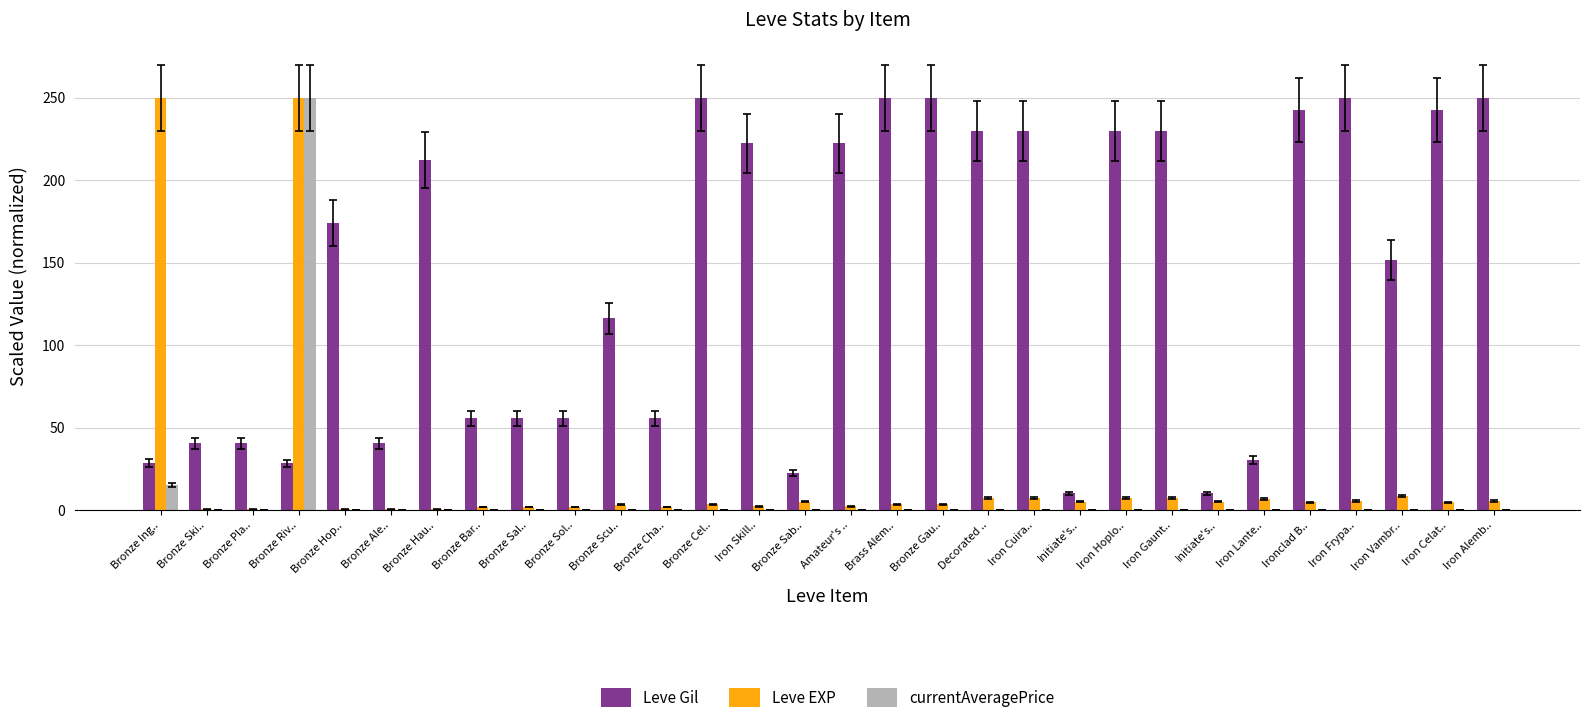

Are the bars horizontal?

No